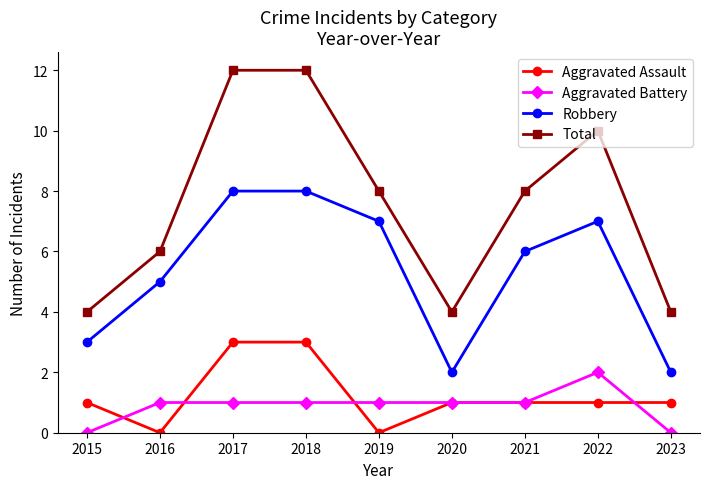

Where is Robbery nearest to the value 5?

2016